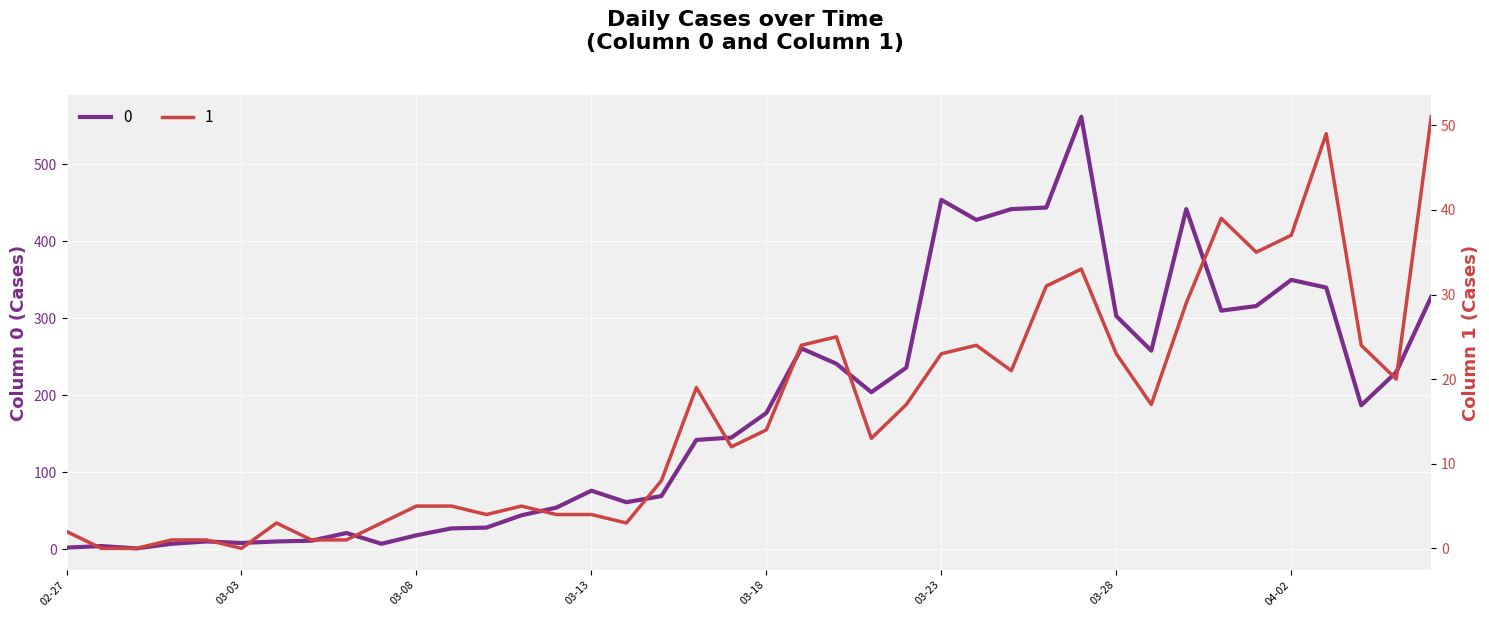

At how many categories does at least one series exceed 522?

1